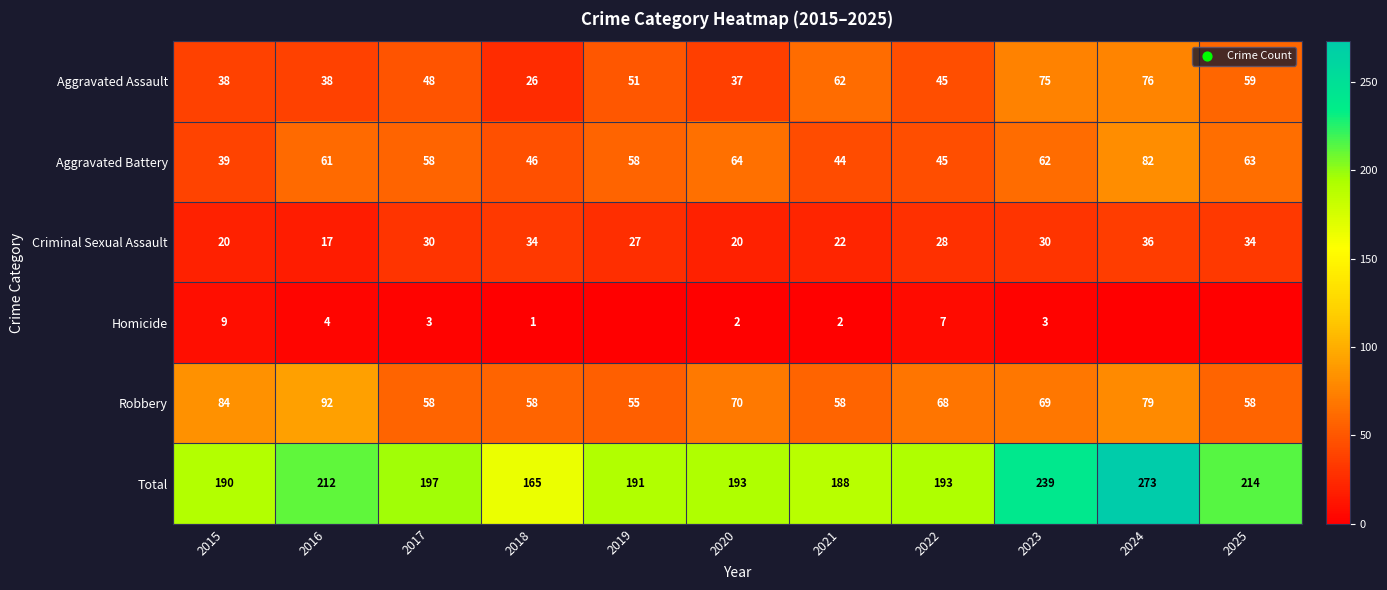

At 2015, list the series in order from smallest to largest.

Homicide, Criminal Sexual Assault, Aggravated Assault, Aggravated Battery, Robbery, Total